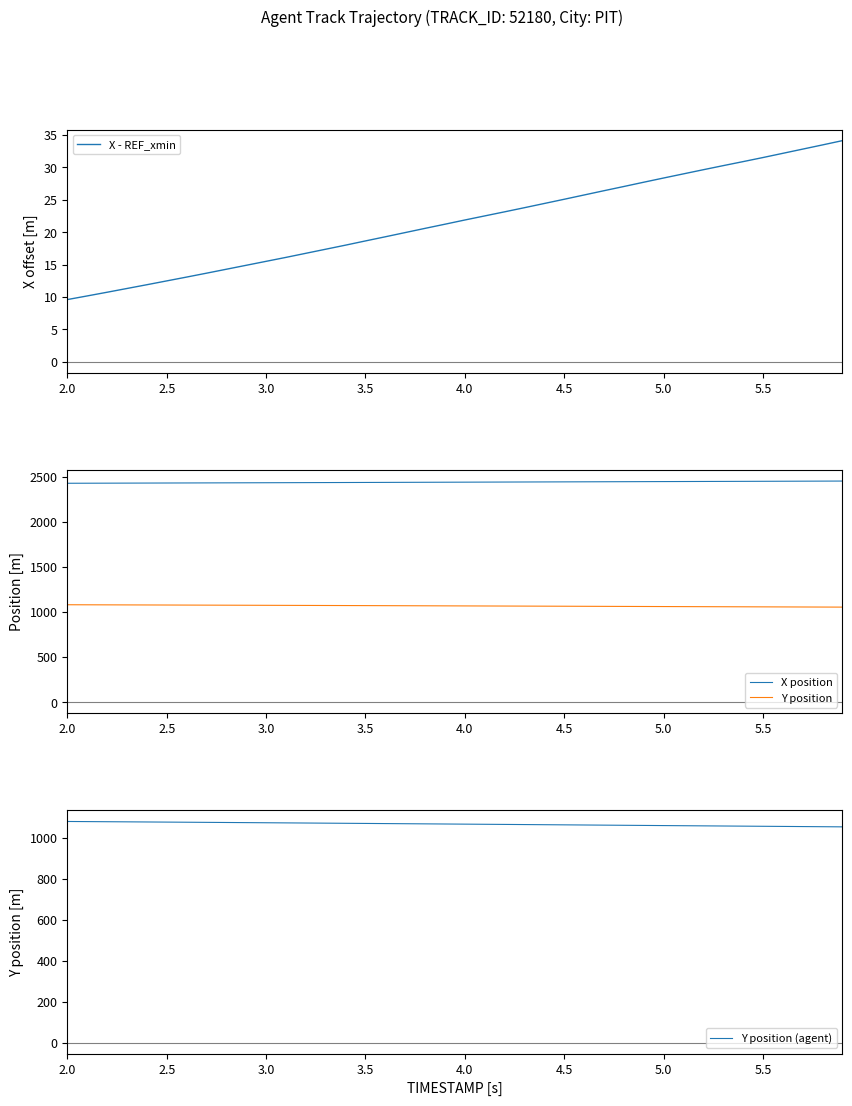

True or false: X position and Y position cross at least once.

False